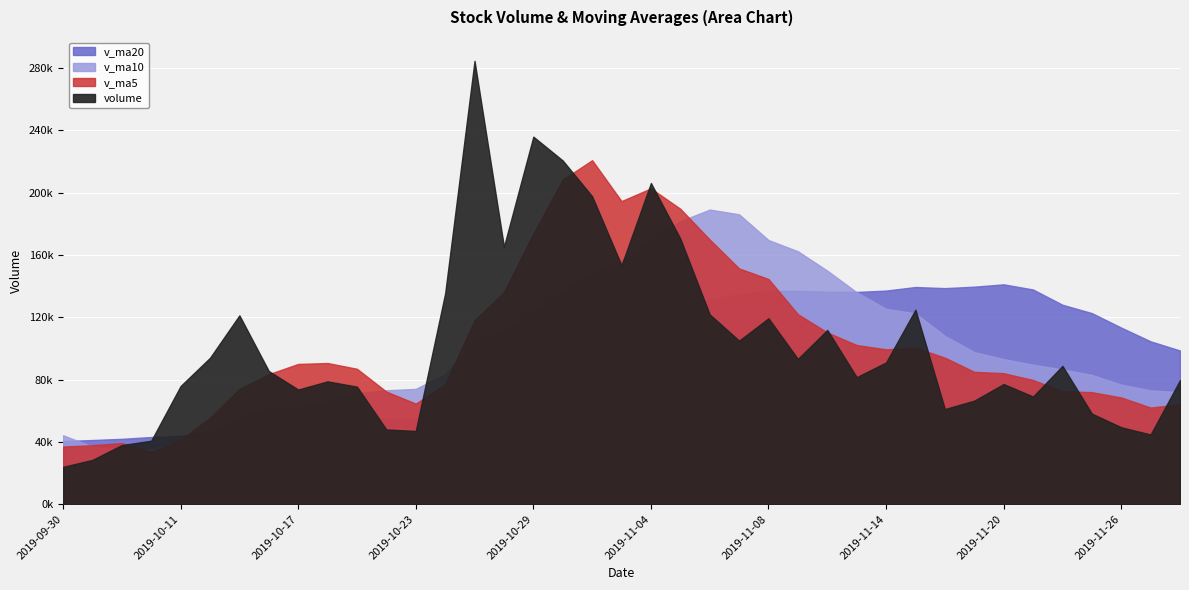

How many lines are shown in the chart?

4